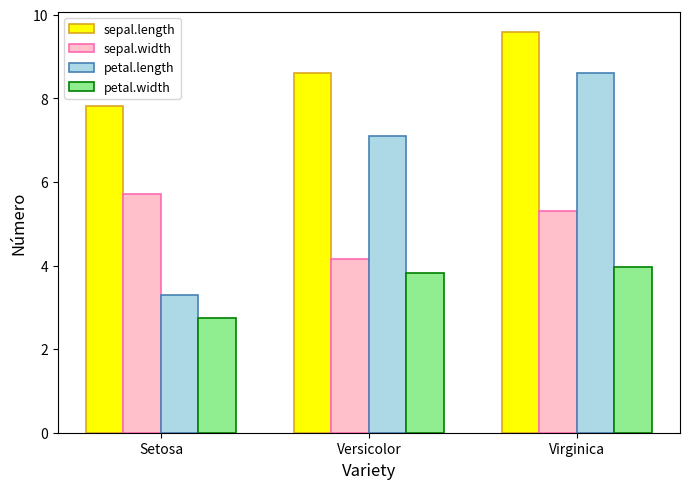

Is it true that sepal.length equals 13.5 at Virginica?

False